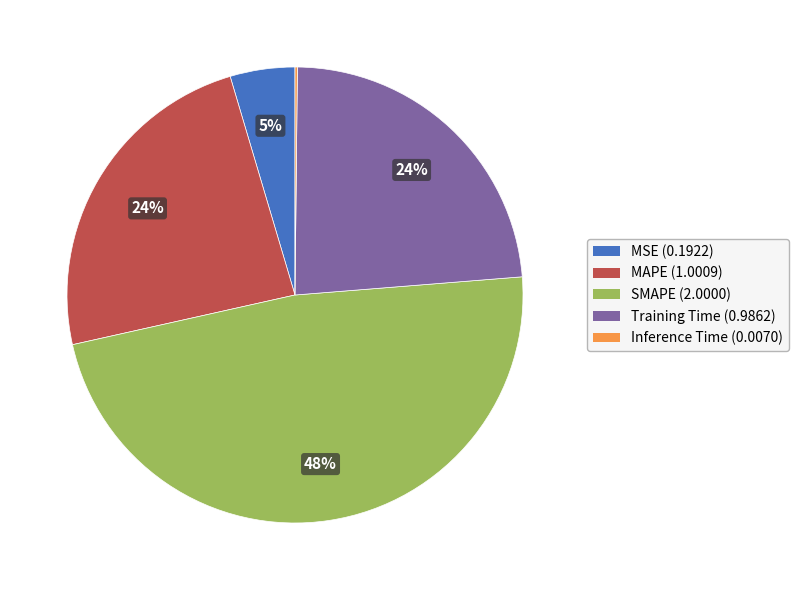

Is there a majority slice in this chart?

No